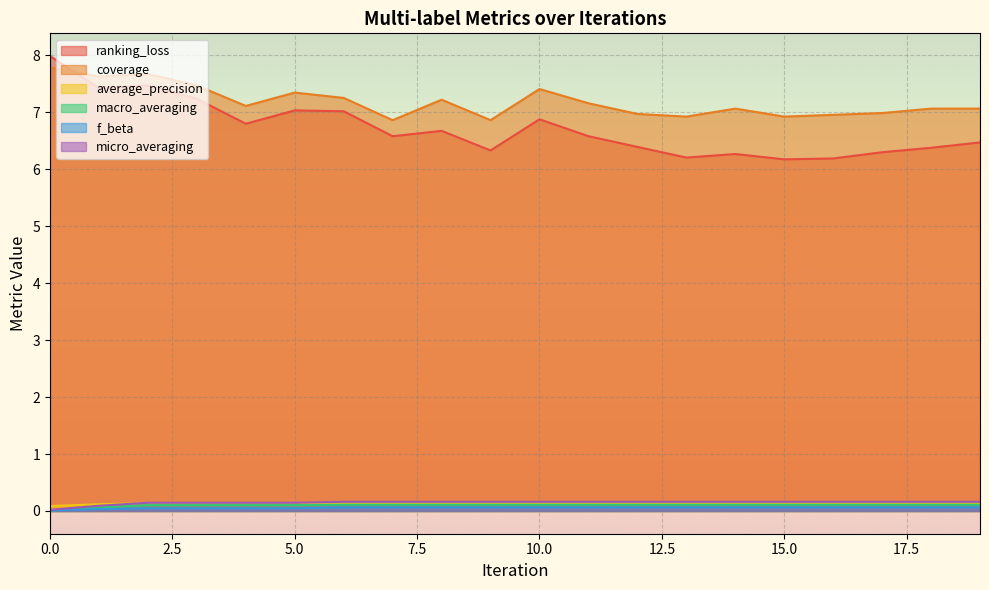

The average_precision series shows 0.1 at 6. True or false?

True